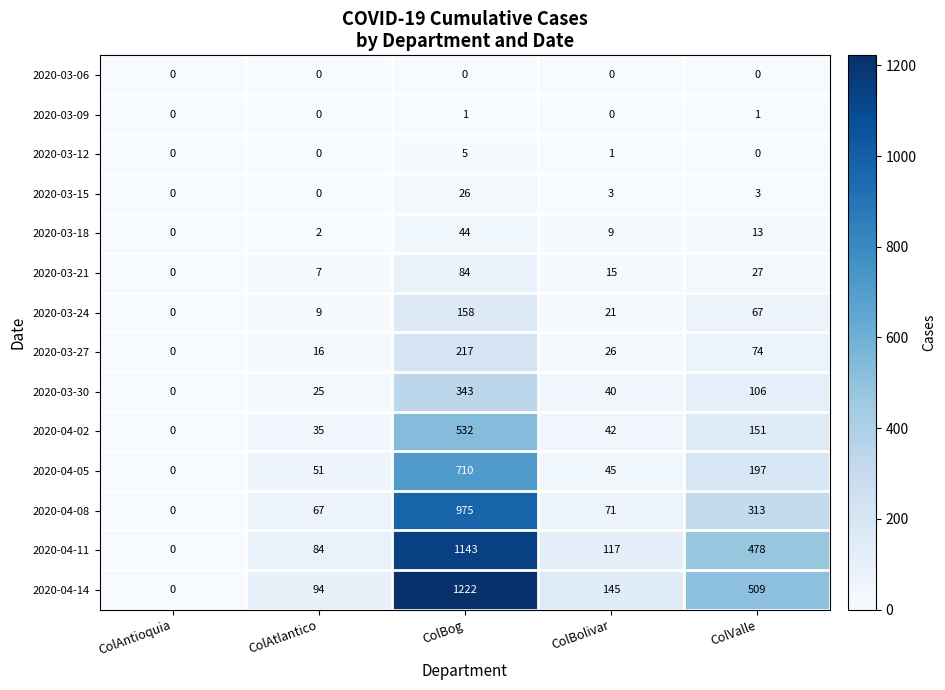

At which category is the sum across all series the highest?

ColBog